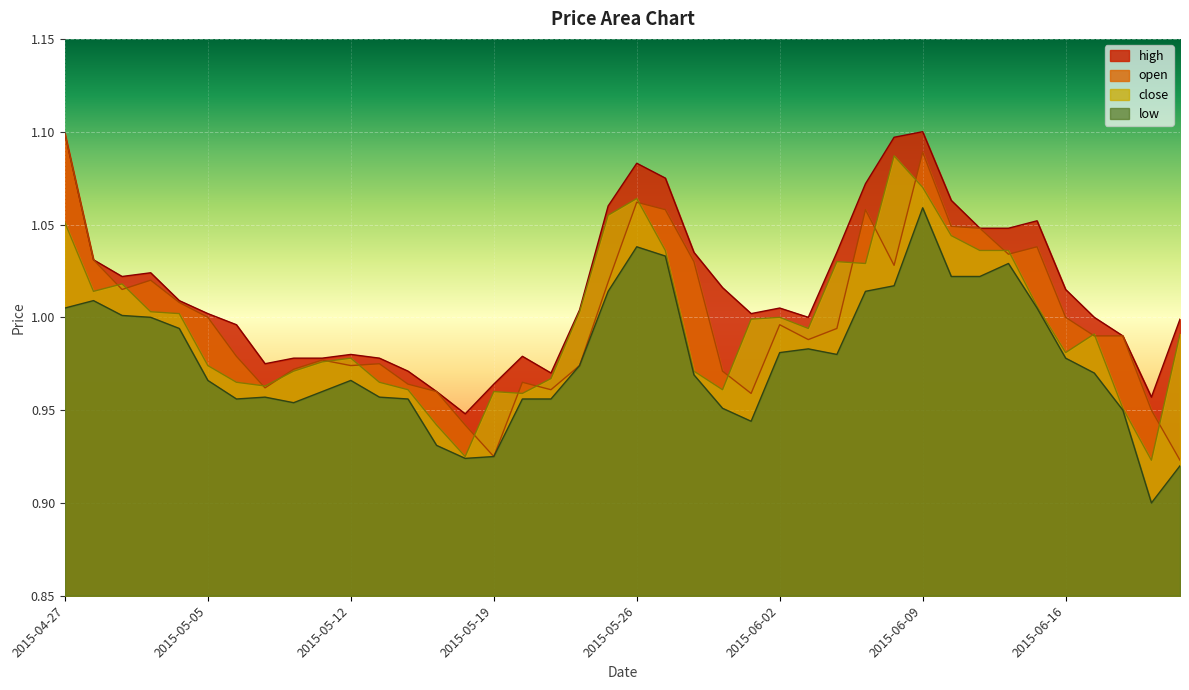

How many interior local valleys does the close series have?

9